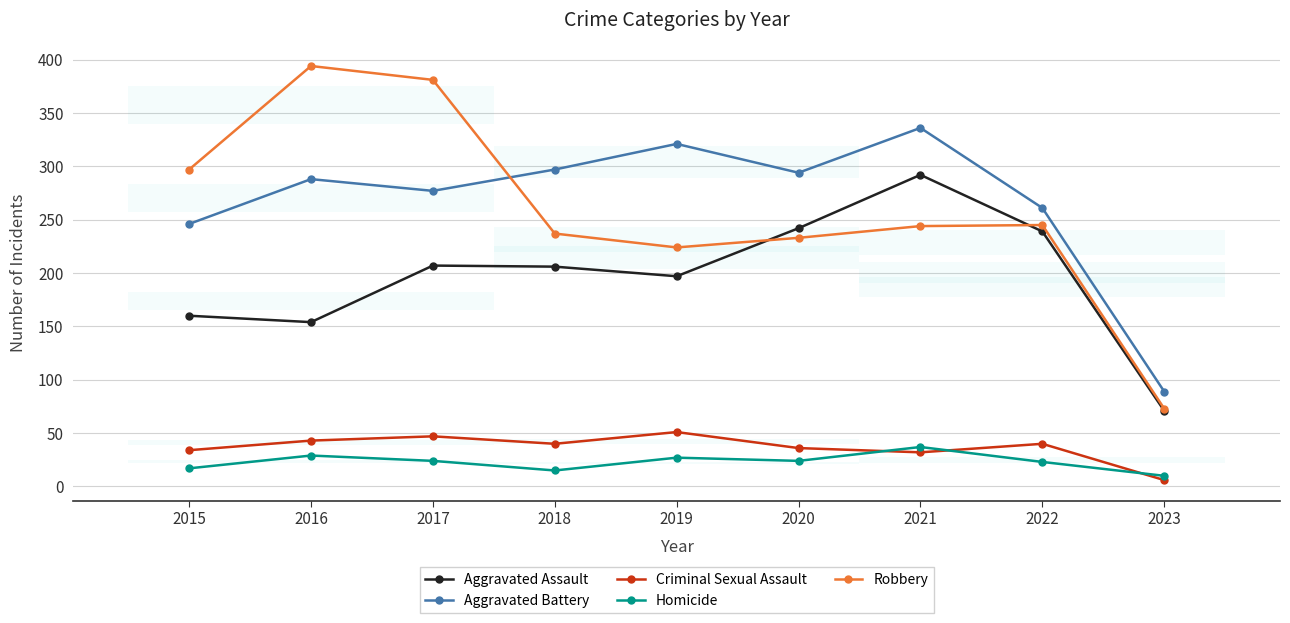

Where is Aggravated Assault nearest to the value 181?

2019